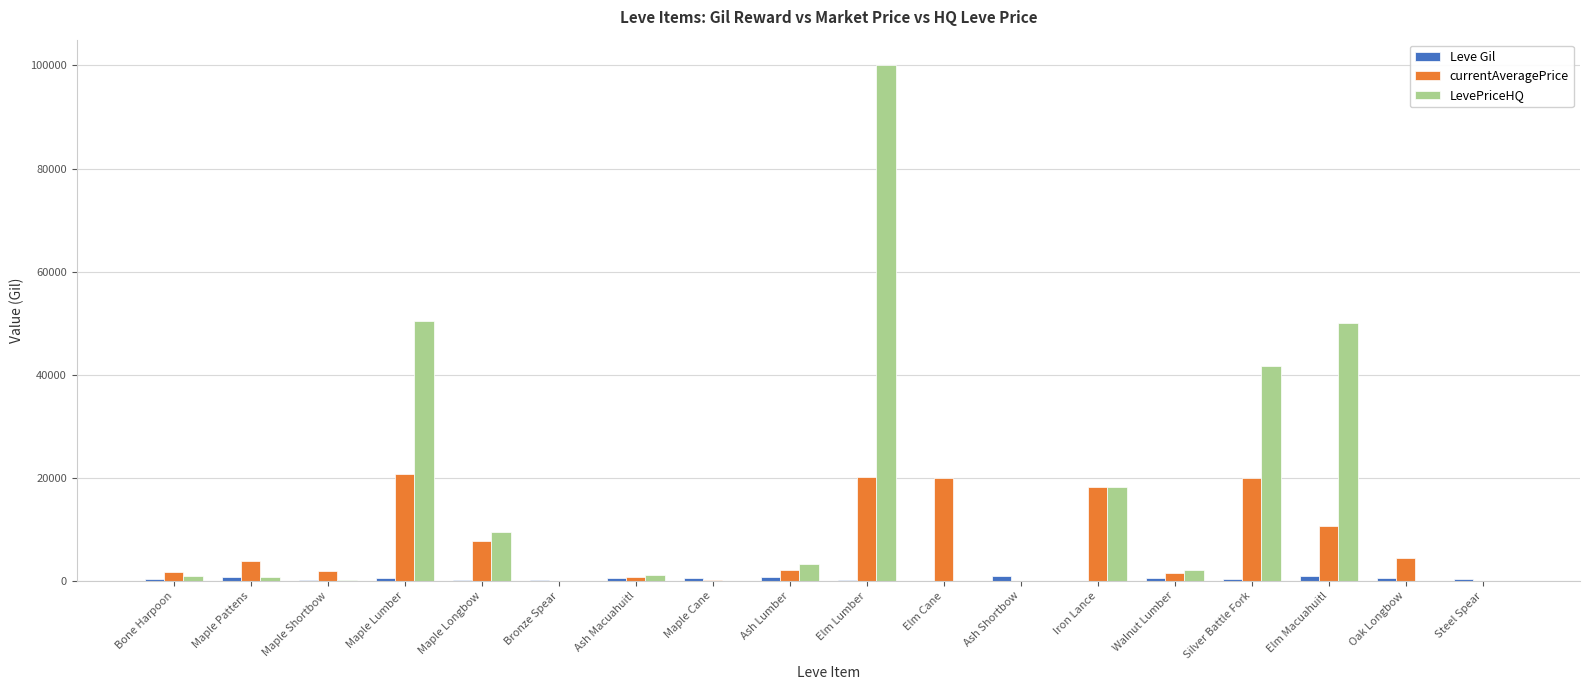

At which category is the sum across all series the highest?

Elm Lumber